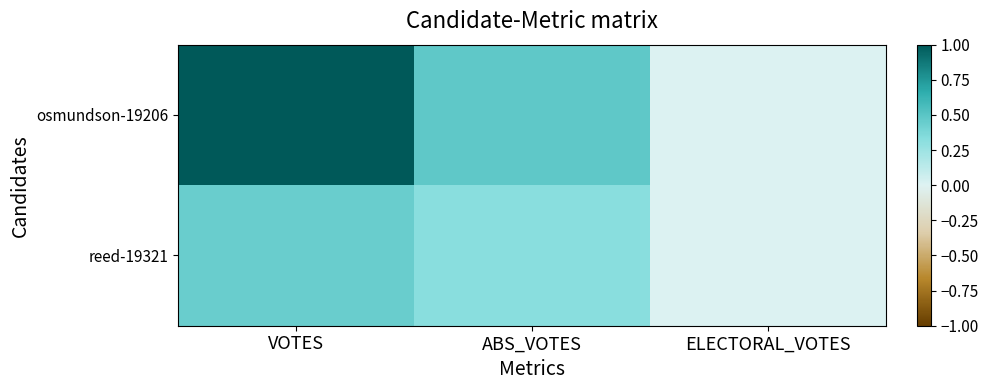

Which series has the largest range (max minus min)?

osmundson-19206